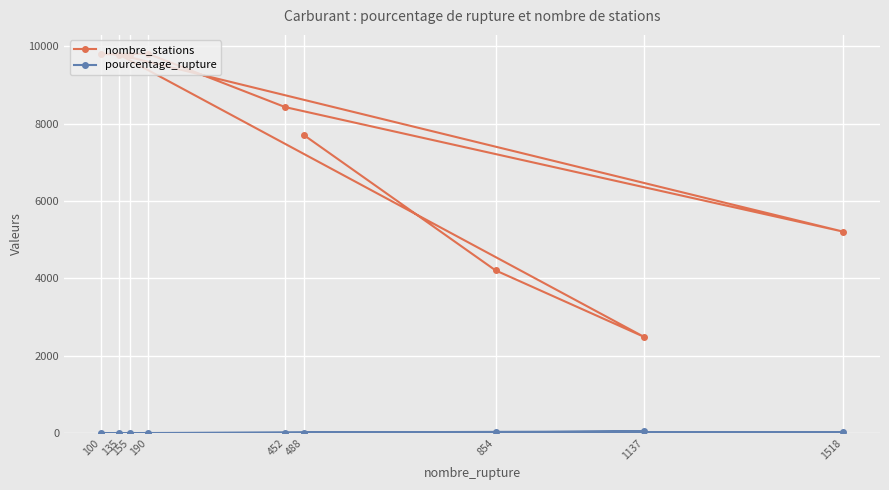

Is this an area chart (filled region under the line)?

No